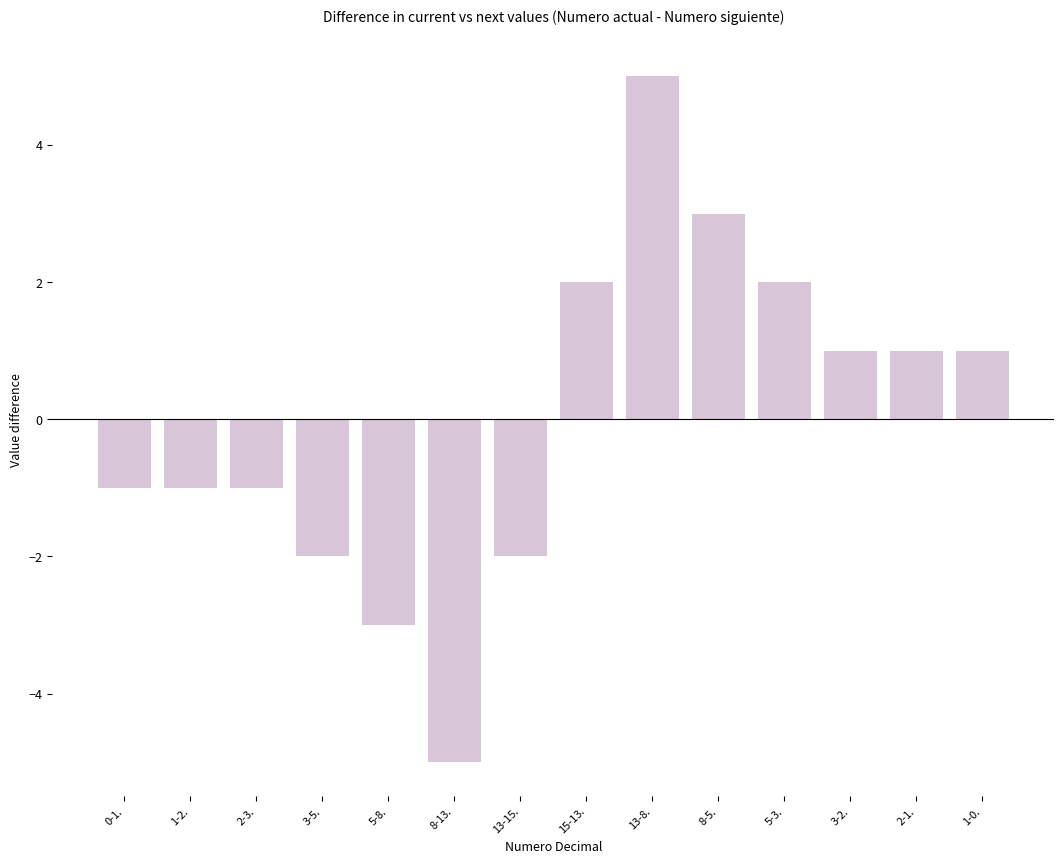

What position from the left is 2-3.?

3